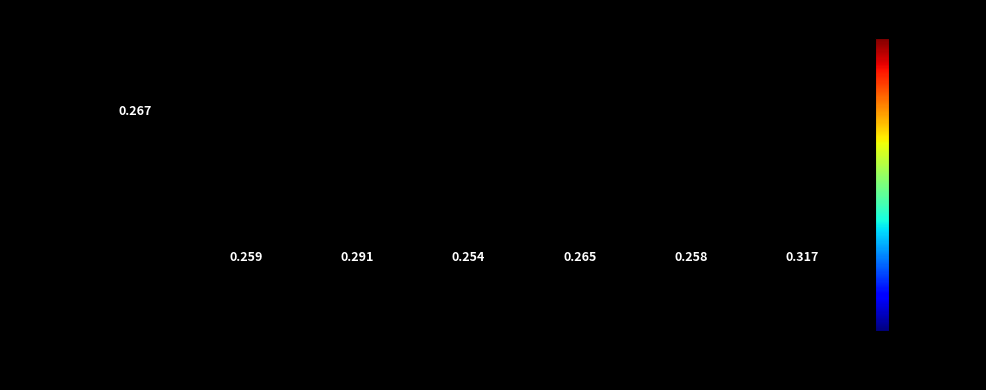

How many positive values does the True series have?

6